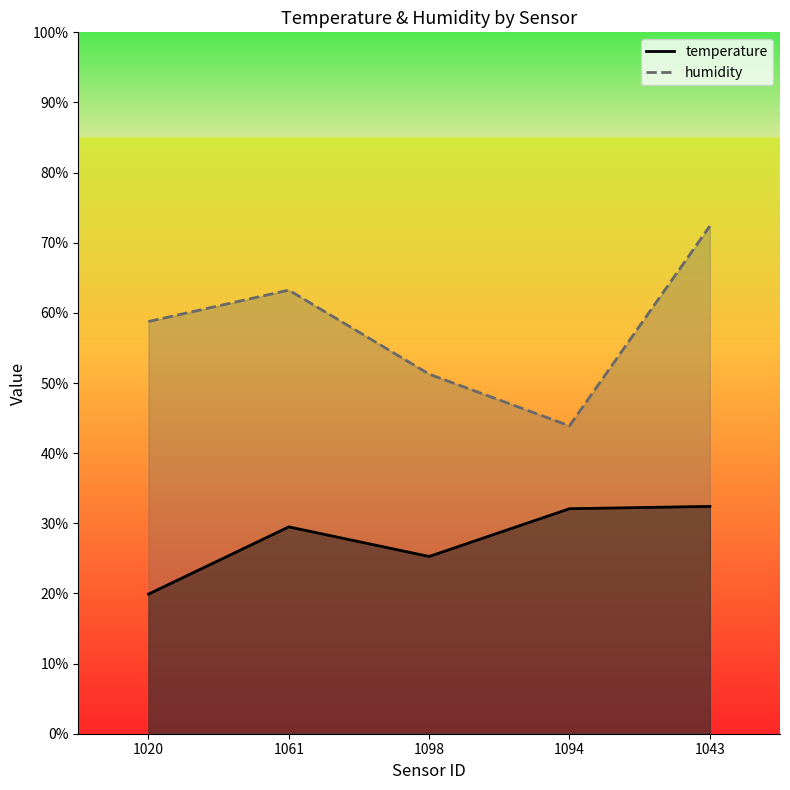

At which category is the sum across all series the highest?

1043